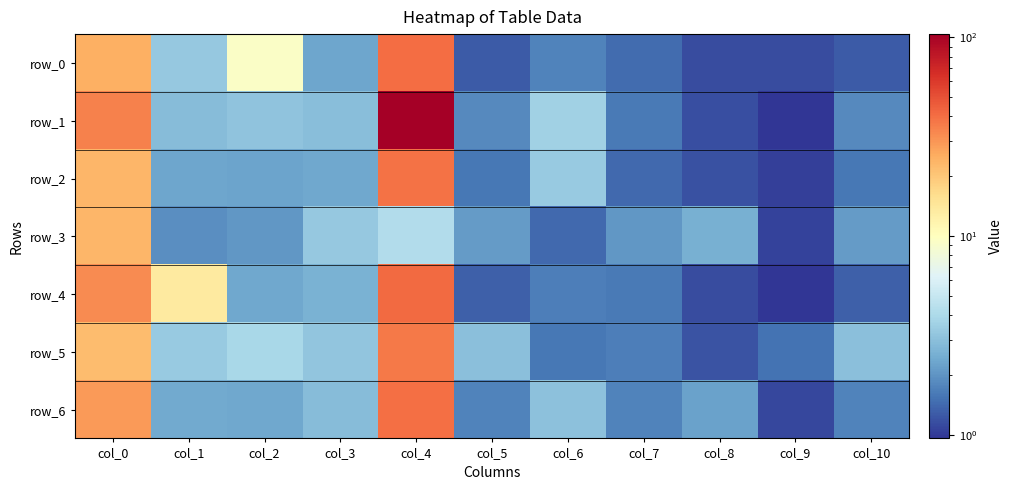

At how many categories does at least one series exceed 103?

1